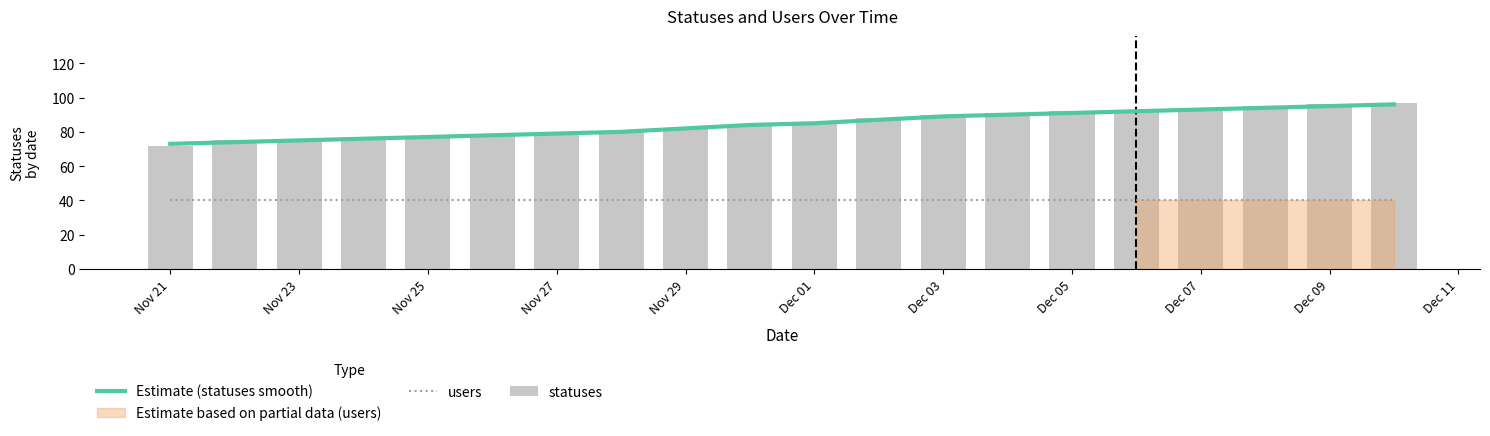

What is the sum of all Estimate (statuses smooth) values?

1690